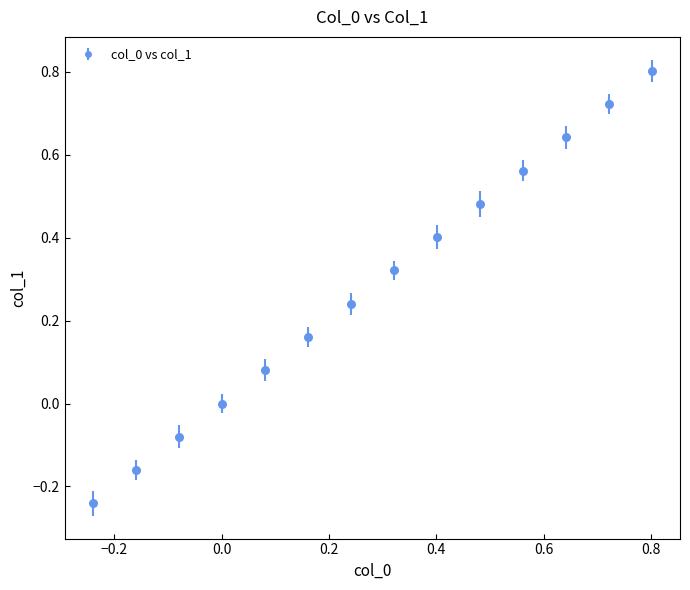

True or false: there are more than 2 points higher than both neighbors.

False